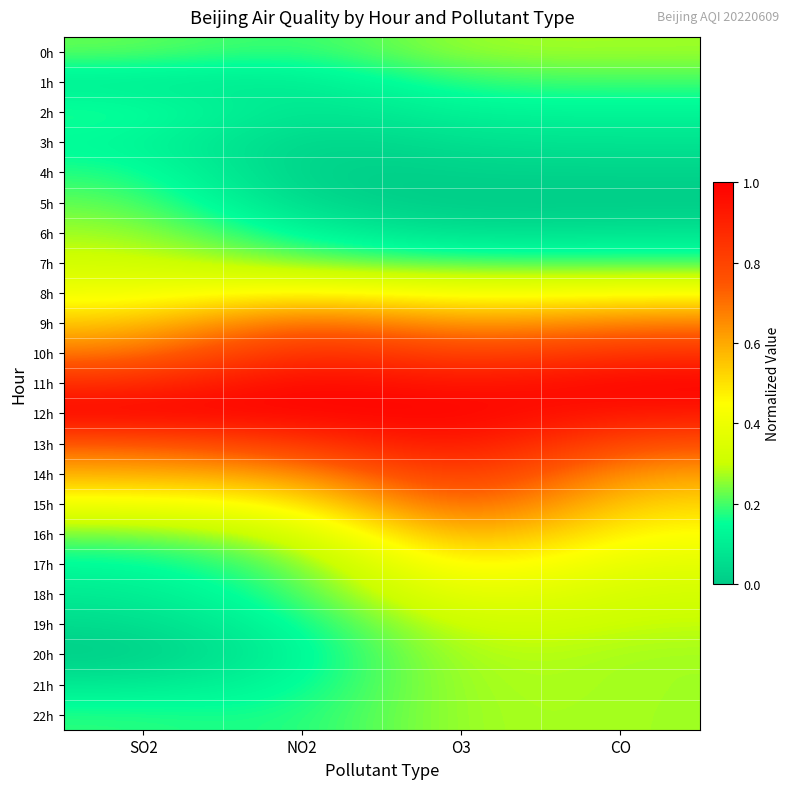

Which series has the largest total across all categories?

12h